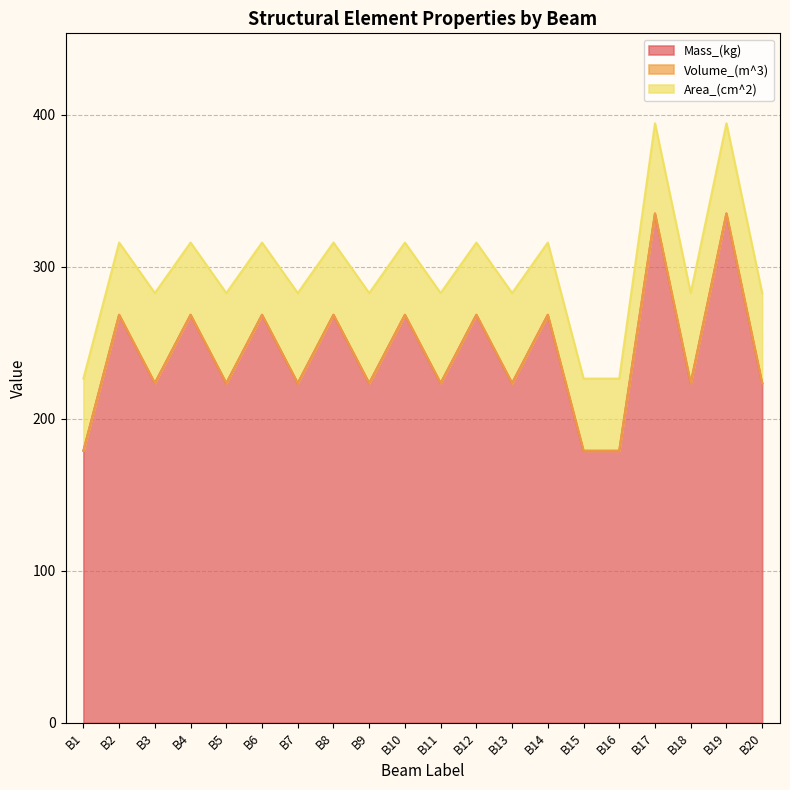

The Volume_(m^3) series shows 0.0 at B12. True or false?

True